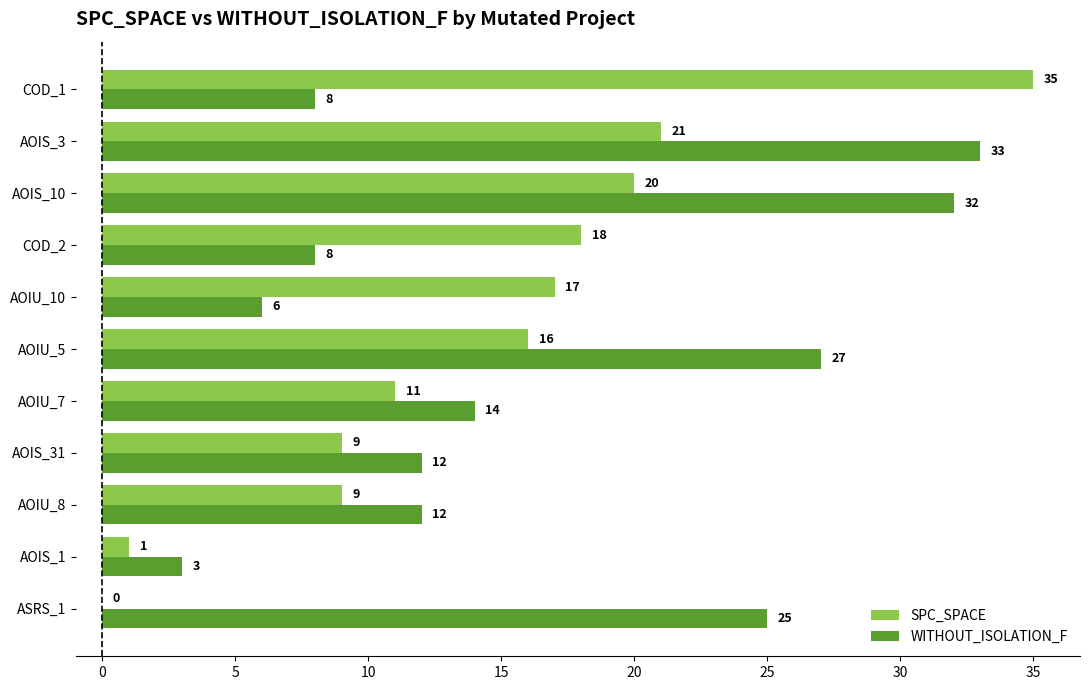

Is the value of WITHOUT_ISOLATION_F at AOIU_5 greater than the value of SPC_SPACE at AOIU_5?

Yes